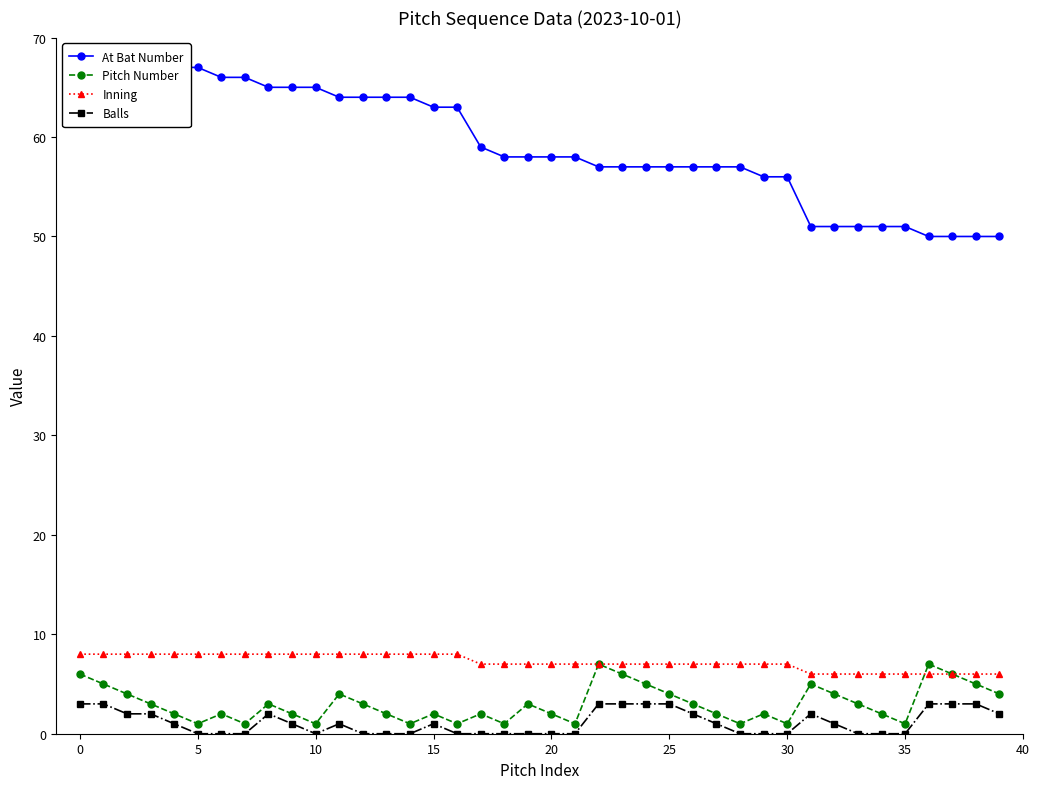

True or false: Pitch Number has more than 2 points higher than both neighbors.

True